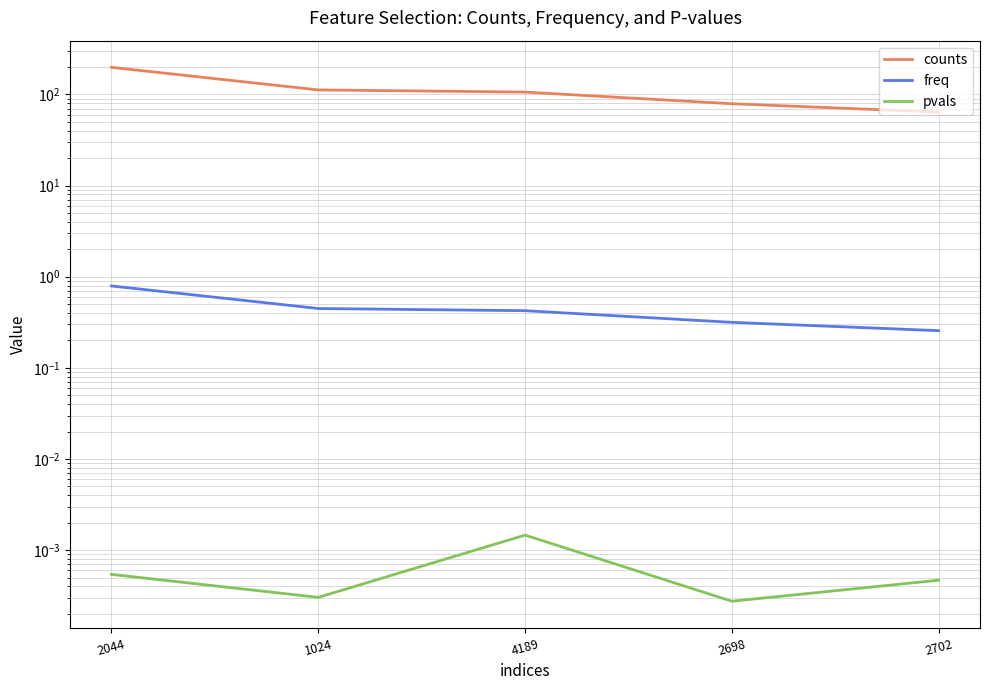

True or false: counts has a value of 112.0 at 1024.

True